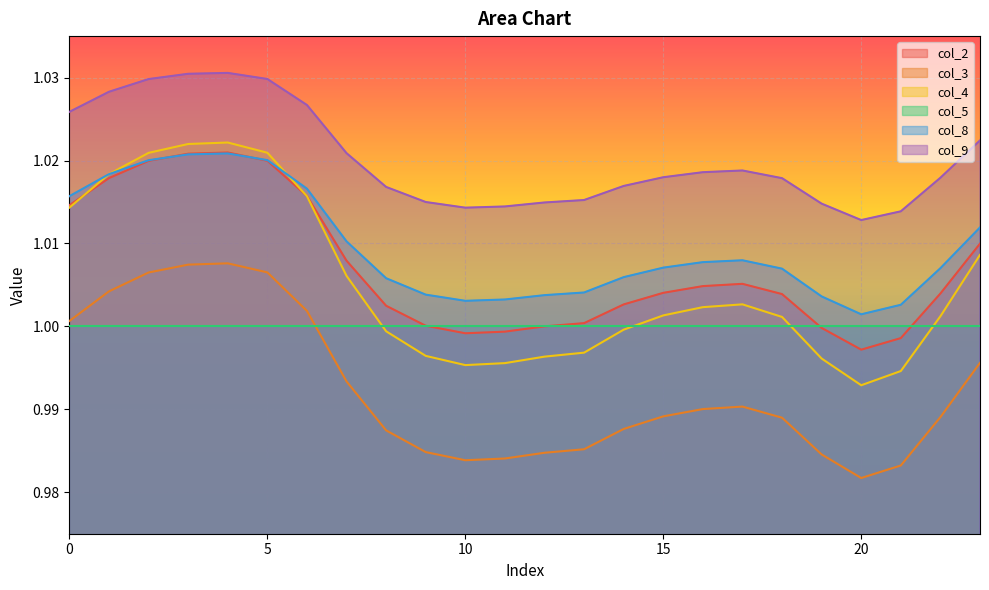

What is the average value of the col_9 series?

1.0